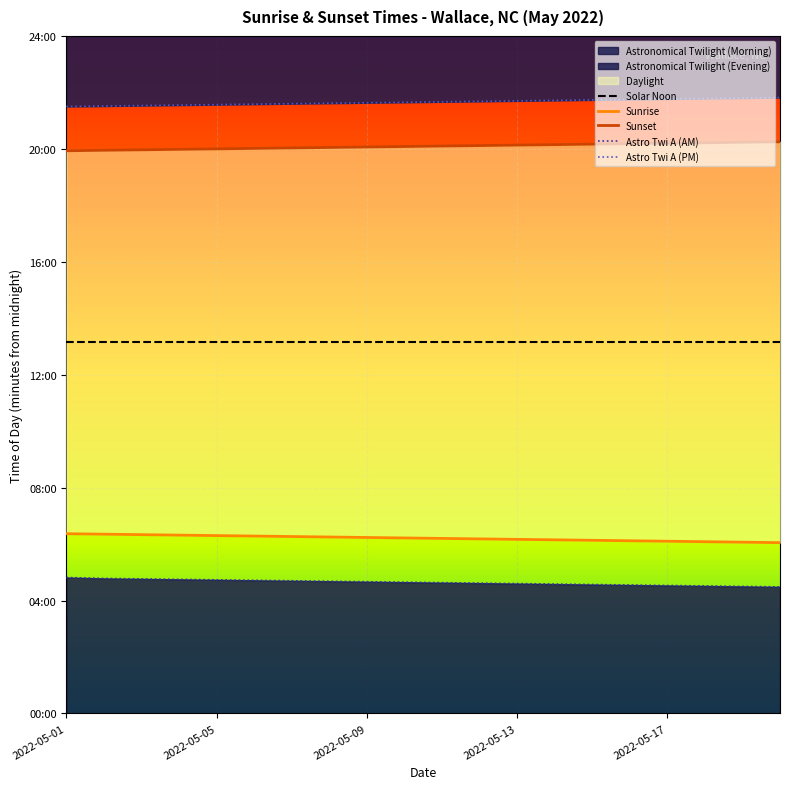

What is the maximum value shown in the chart?

1309